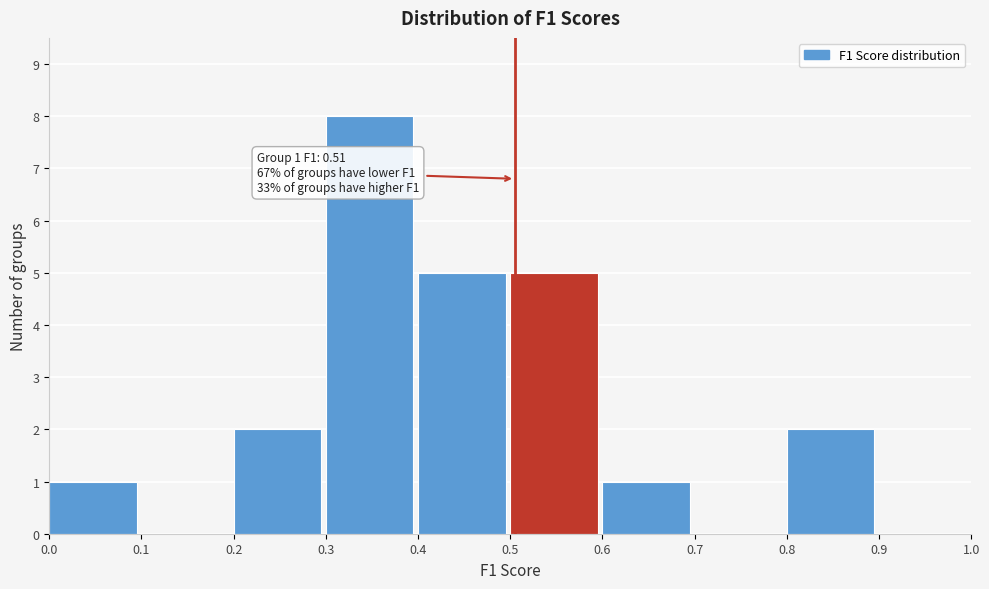

Over which range of the x-axis is the bar tallest?

0.3 to 0.4